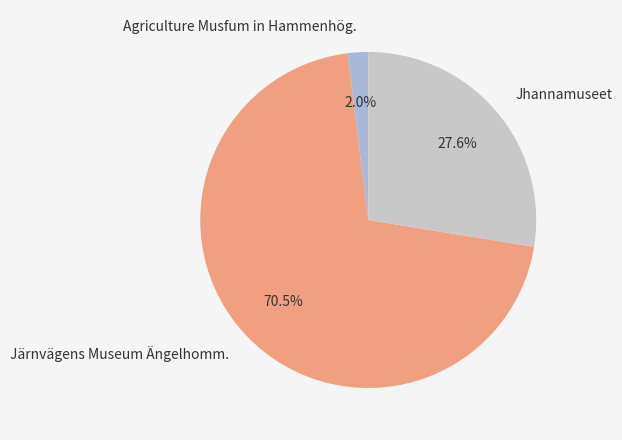

Does Jhannamuseet represent more than half of the total?

No